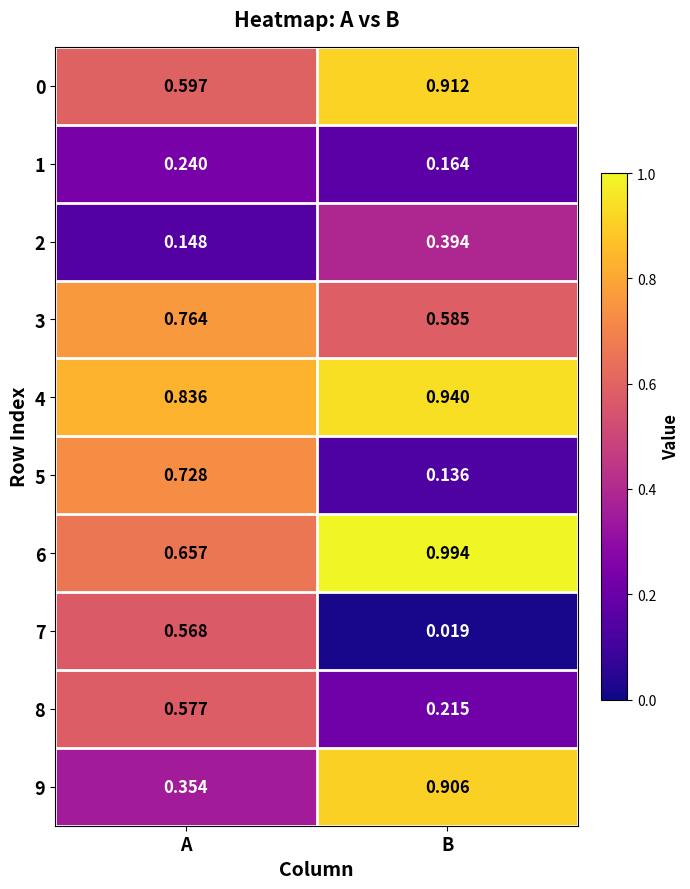

At which label is 3 closest to 0?

B